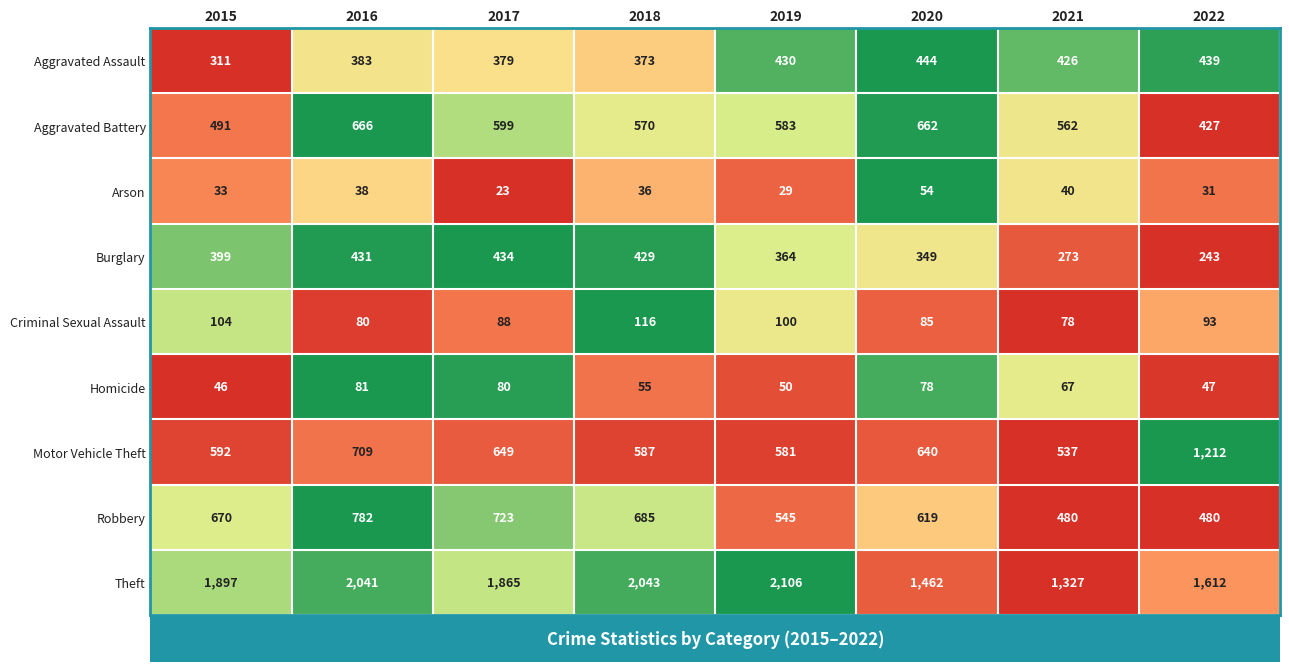

Between 2017 and 2020, which series saw the biggest shift?

Theft